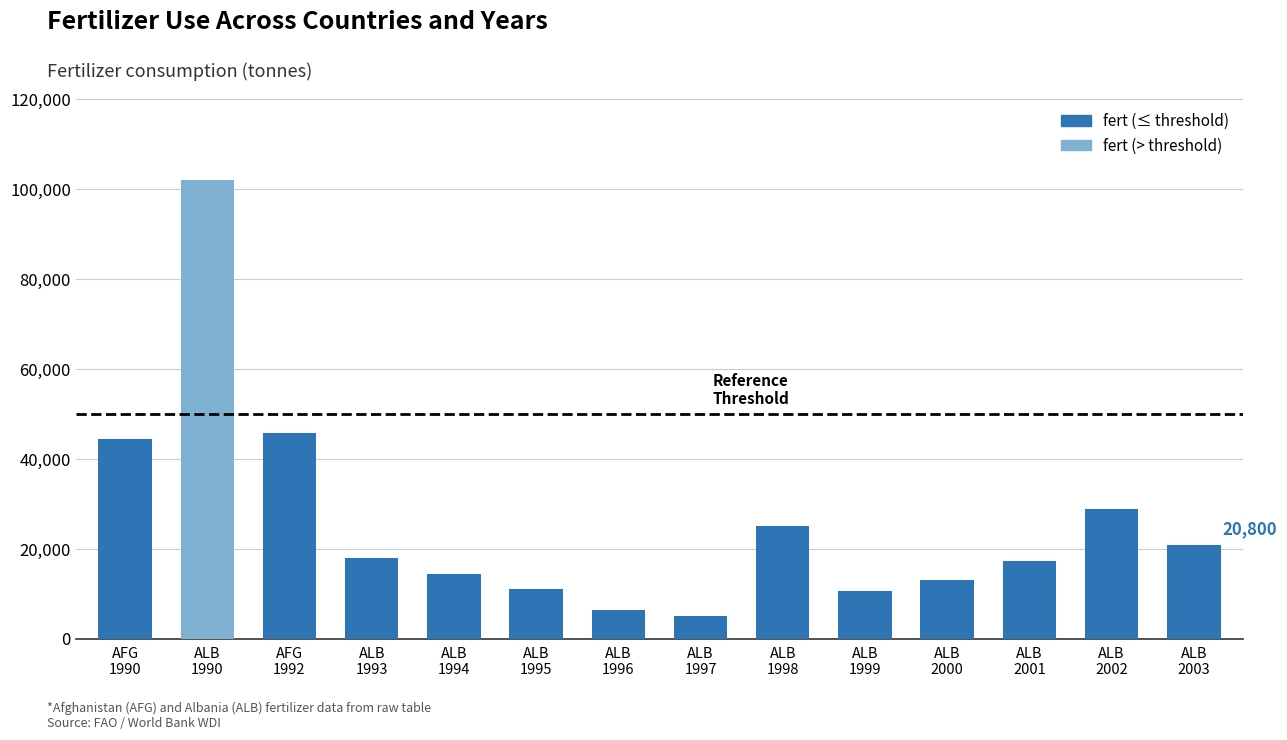

Which has a higher value, AFG 1990 or ALB 1994?

AFG 1990